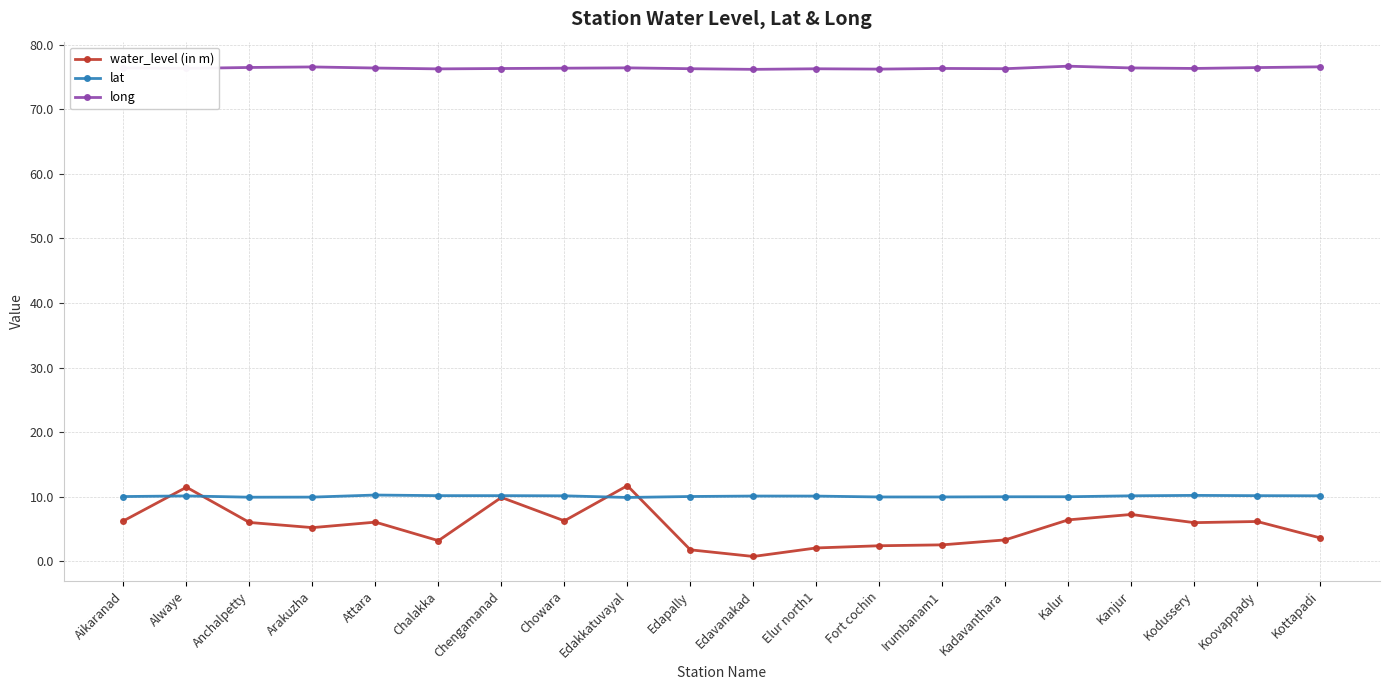

What value does the water_level (in m) series have at Edakkatuvayal?

11.7